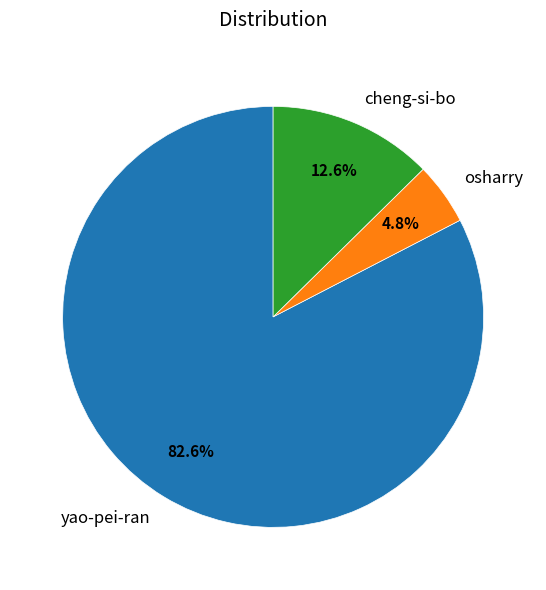

To the nearest percent, what is the combined percentage of cheng-si-bo and yao-pei-ran?

95%